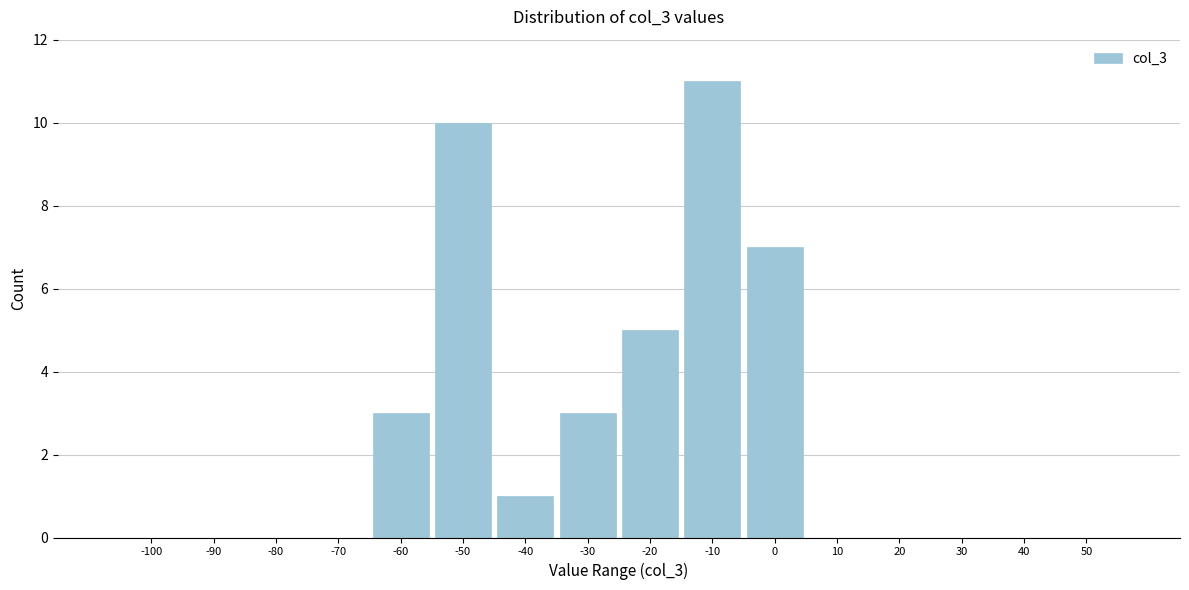

Reading left to right, extract all data points from this chart.

-100=0	-90=0	-80=0	-70=0	-60=3	-50=10	-40=1	-30=3	-20=5	-10=11	0=7	10=0	20=0	30=0	40=0	50=0